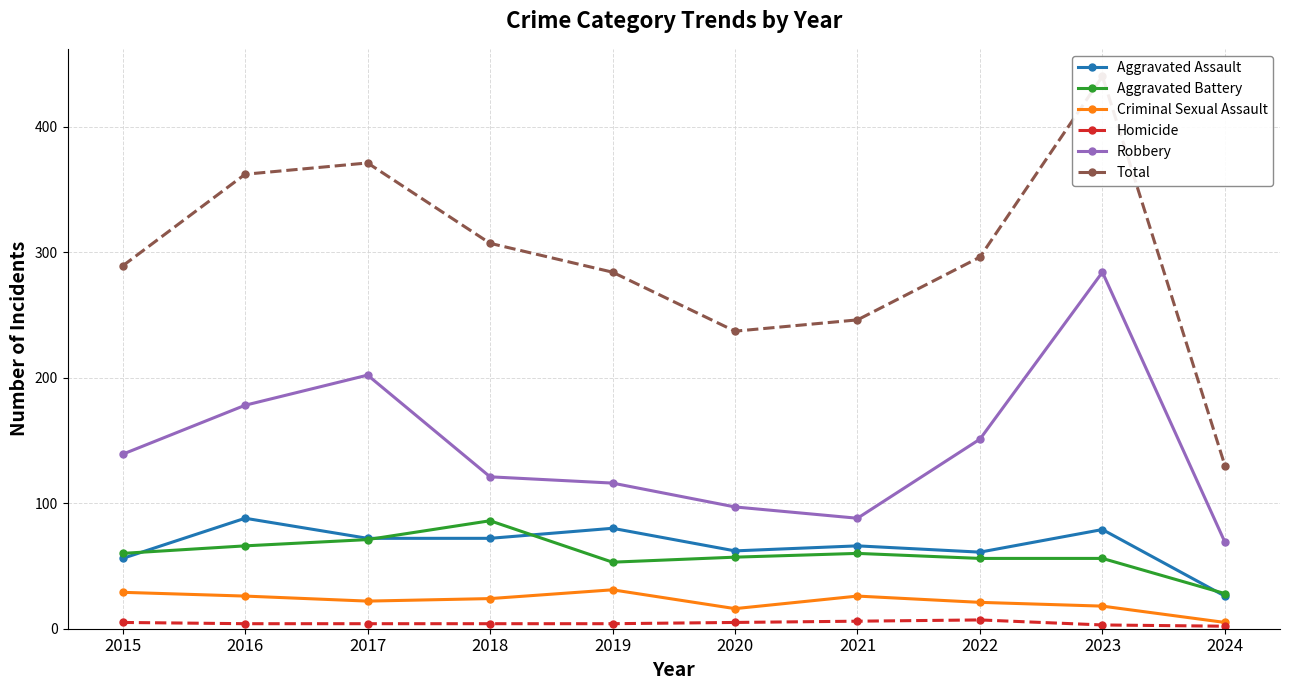

What is the sum of all Aggravated Battery values?

593